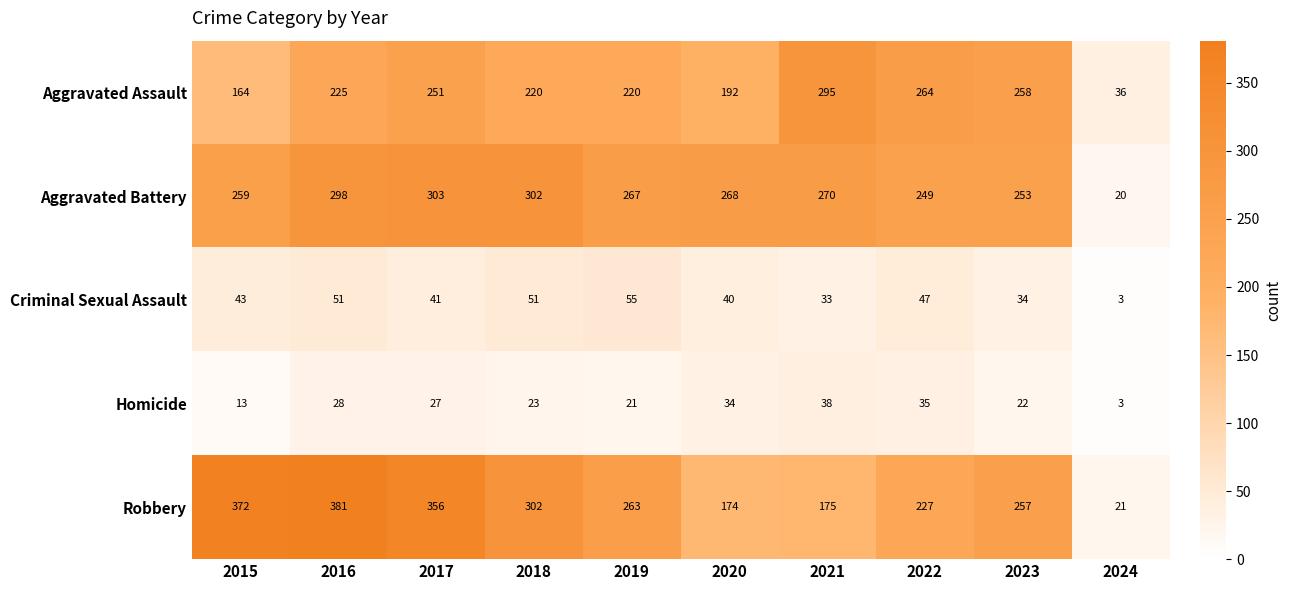

What is the difference between the second highest and minimum values in the Robbery series?

351